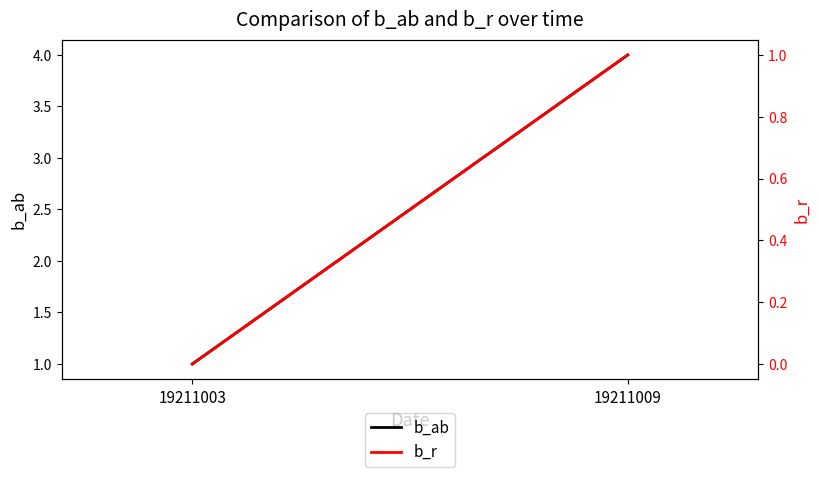

Which label corresponds to the largest value in the chart?

19211009